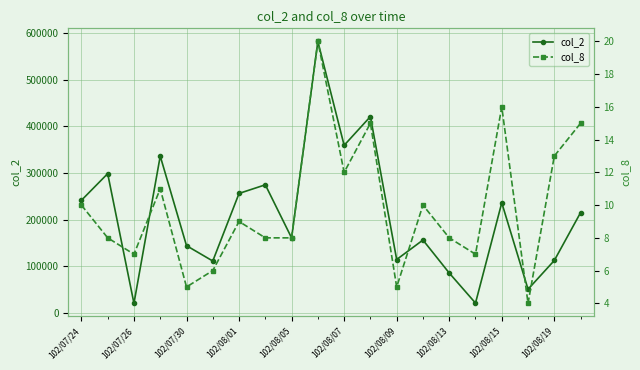

How many interior local valleys does the col_2 series have?

7